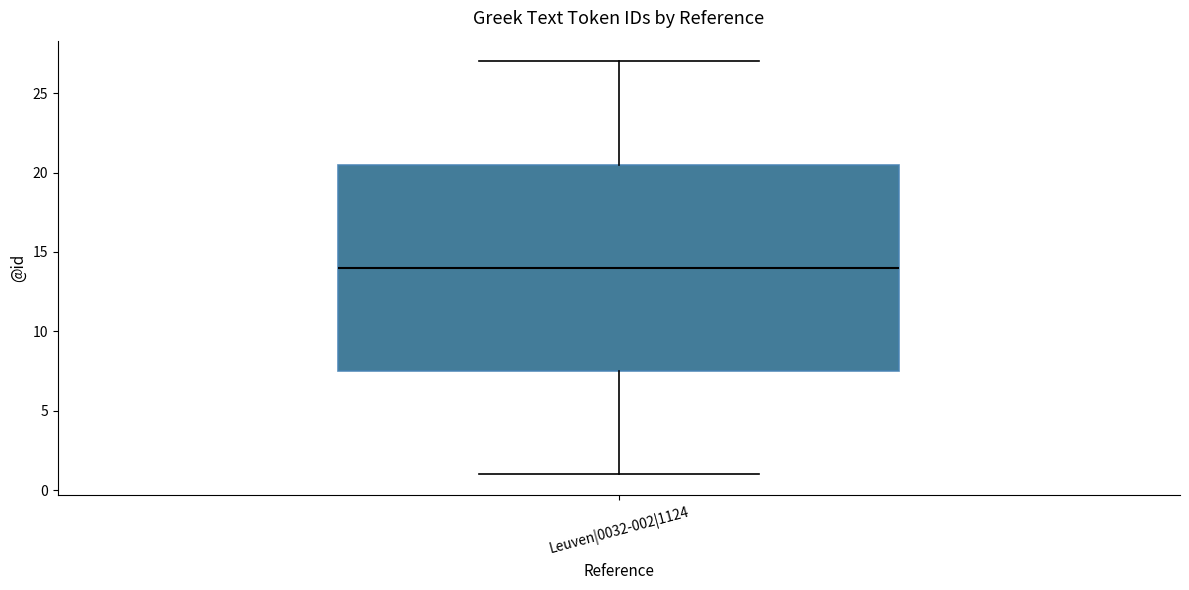

Transcribe this box plot: give where the median line is, the range the box spans, and where the two whiskers end, as read against the y-axis. The values are not printed on the chart, so give them approximately, as read against the axis.

median 14.0, box 7.5 to 20.5, whiskers 1.0 to 27.0